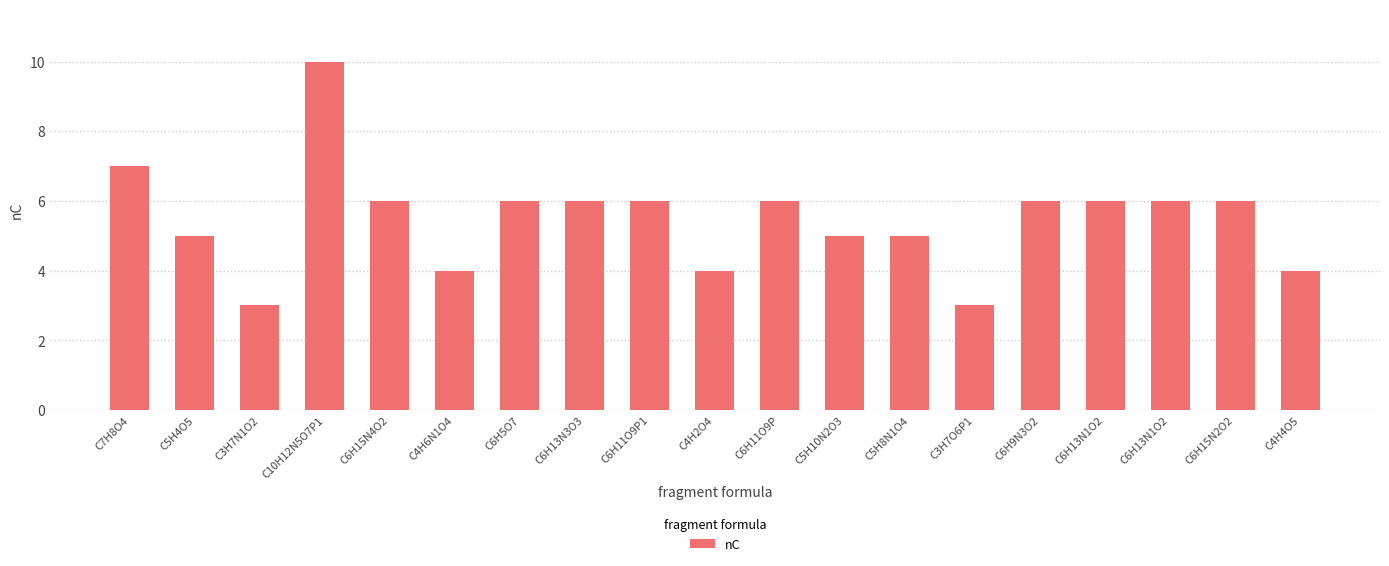

How many series are shown in this chart?

1